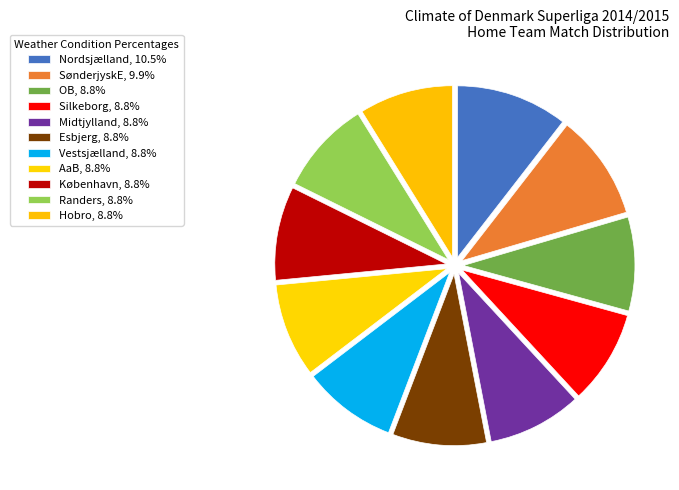

Is there any slice that represents more than half of the pie?

No